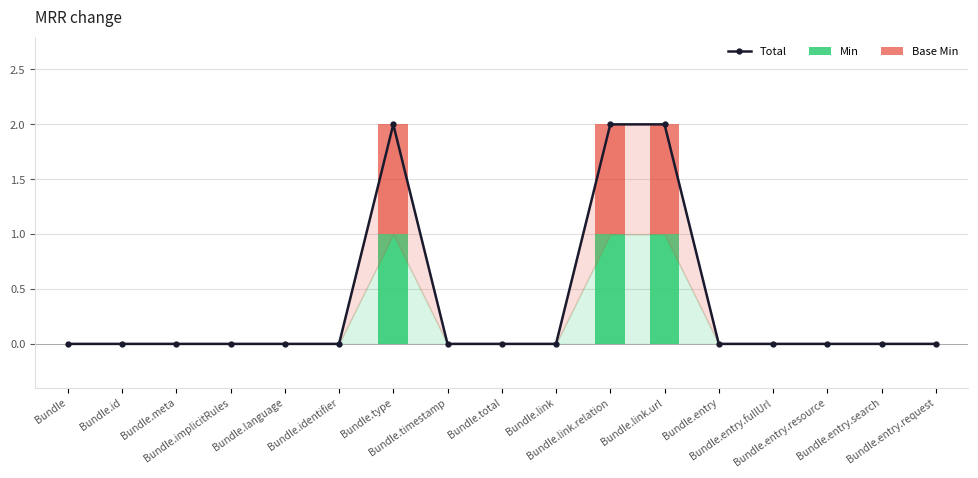

Rank the series at Bundle from highest to lowest value.

Total, Min, Base Min